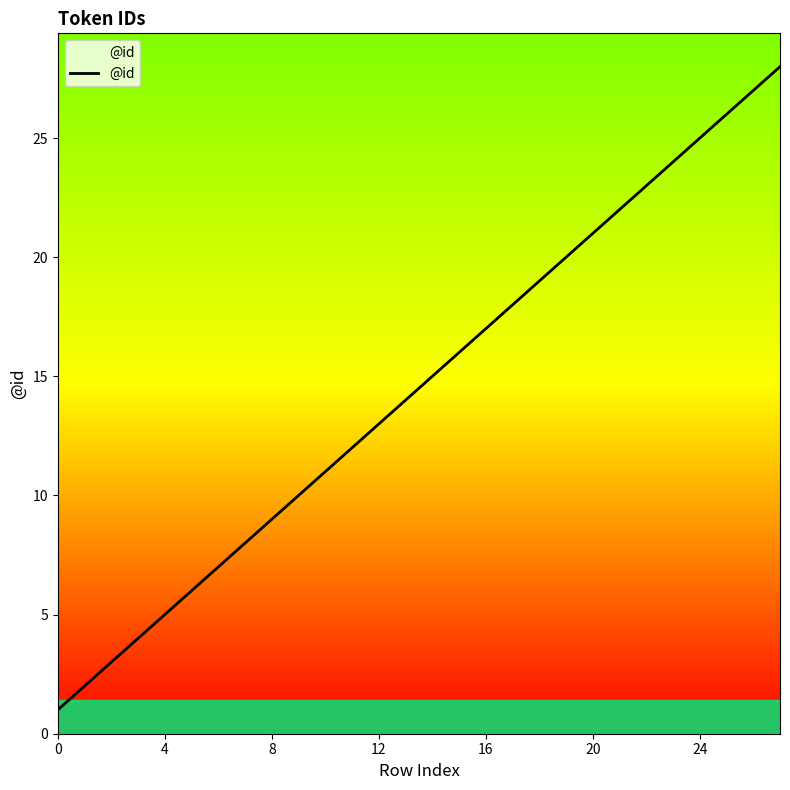

What is the sum of all values?

406